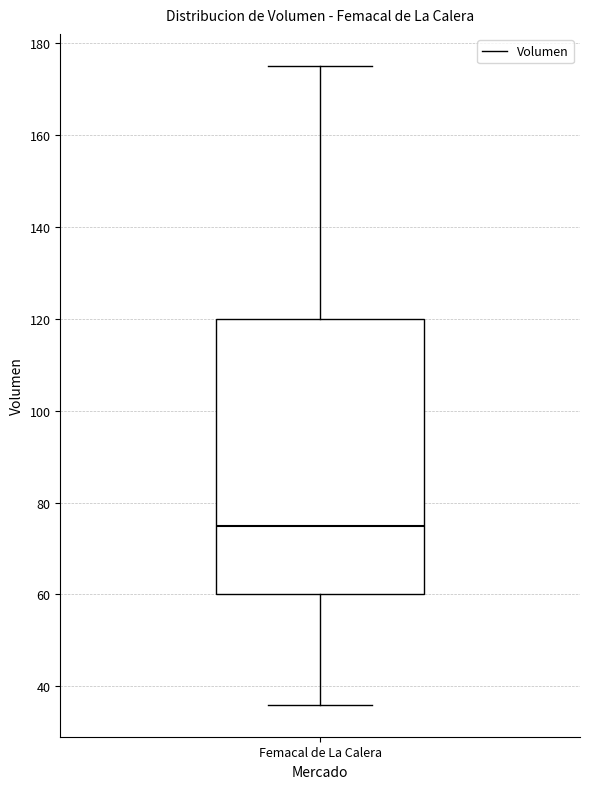

Transcribe this box plot: give where the median line is, the range the box spans, and where the two whiskers end, as read against the y-axis. The values are not printed on the chart, so give them approximately, as read against the axis.

median 76, box 60 to 120, whiskers 36 to 176